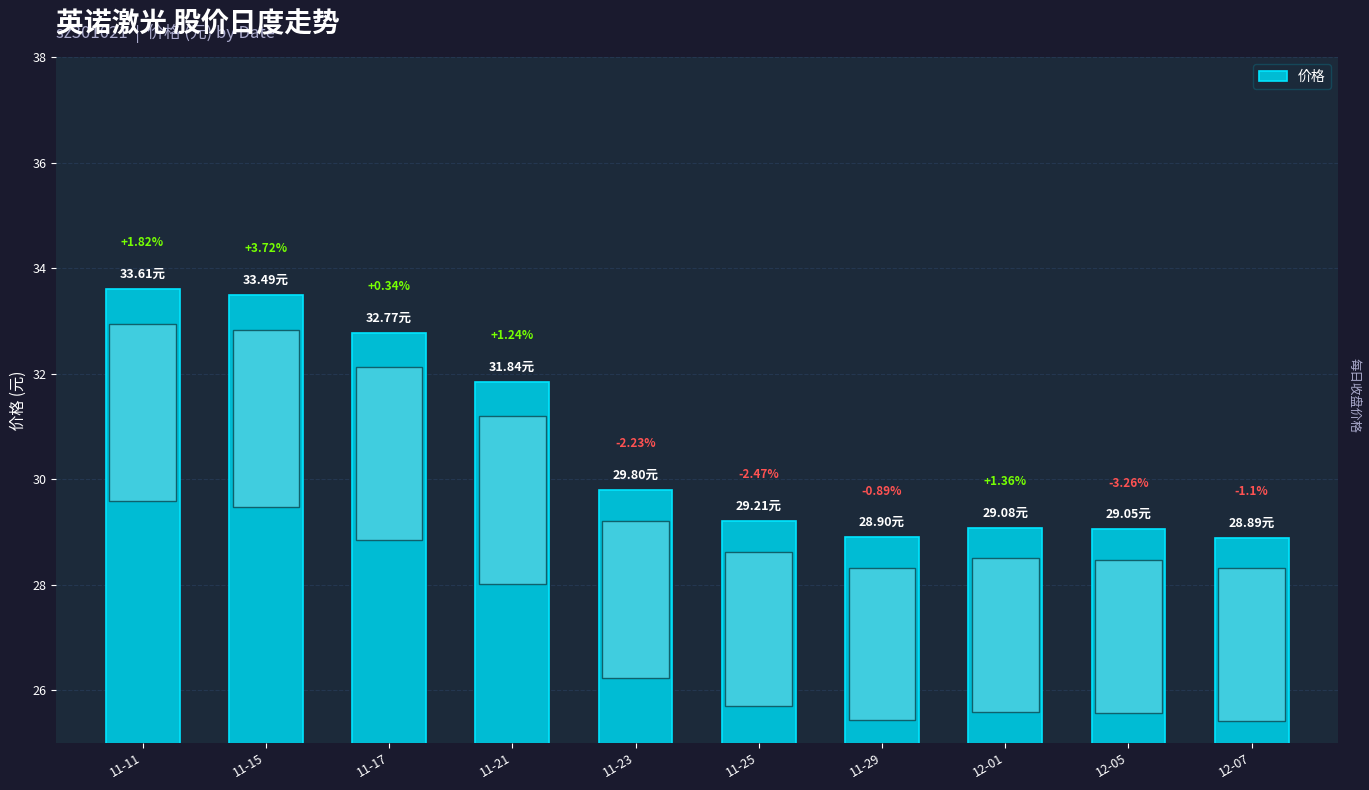

Are the bars horizontal?

No